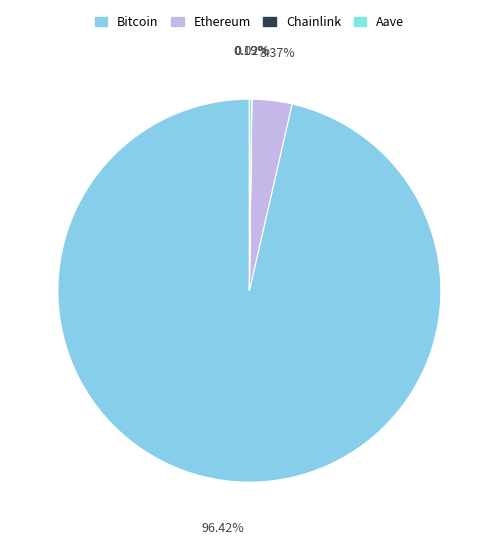

Which slice is the smallest?

Chainlink